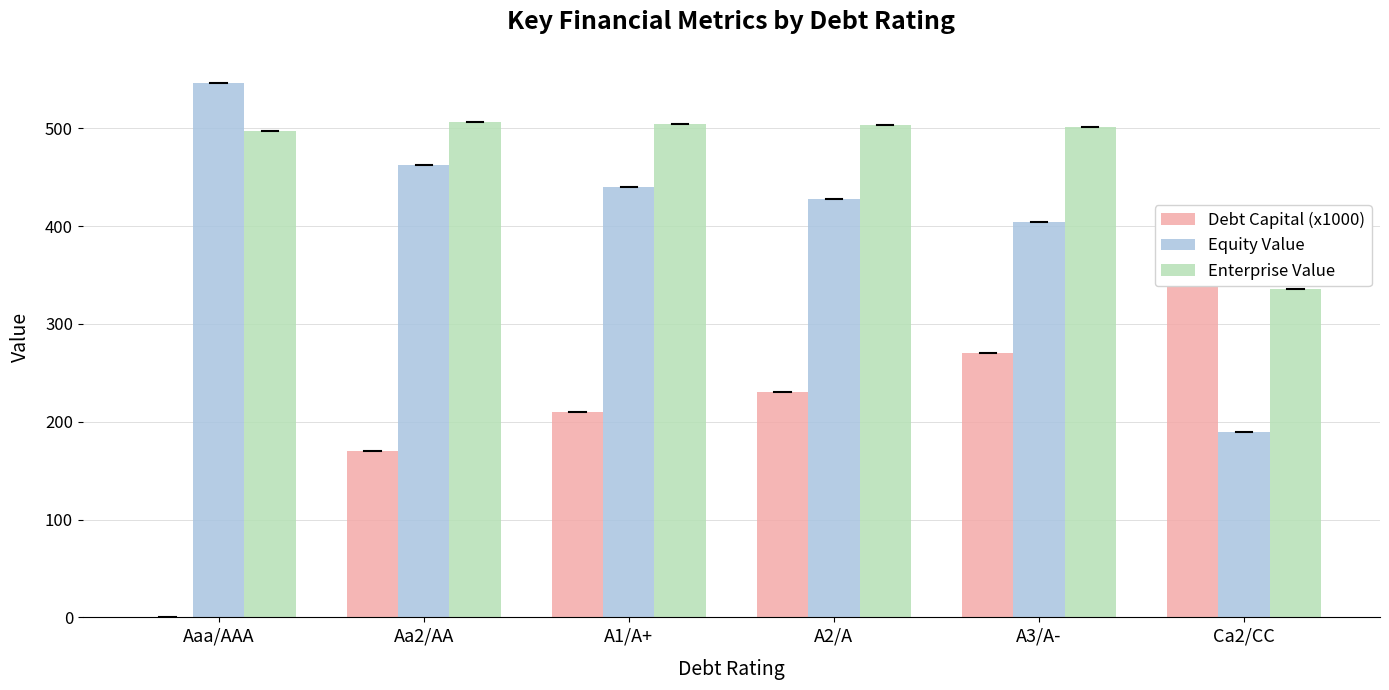

At which label does Debt Capital (x1000) first exceed 230?

A3/A-